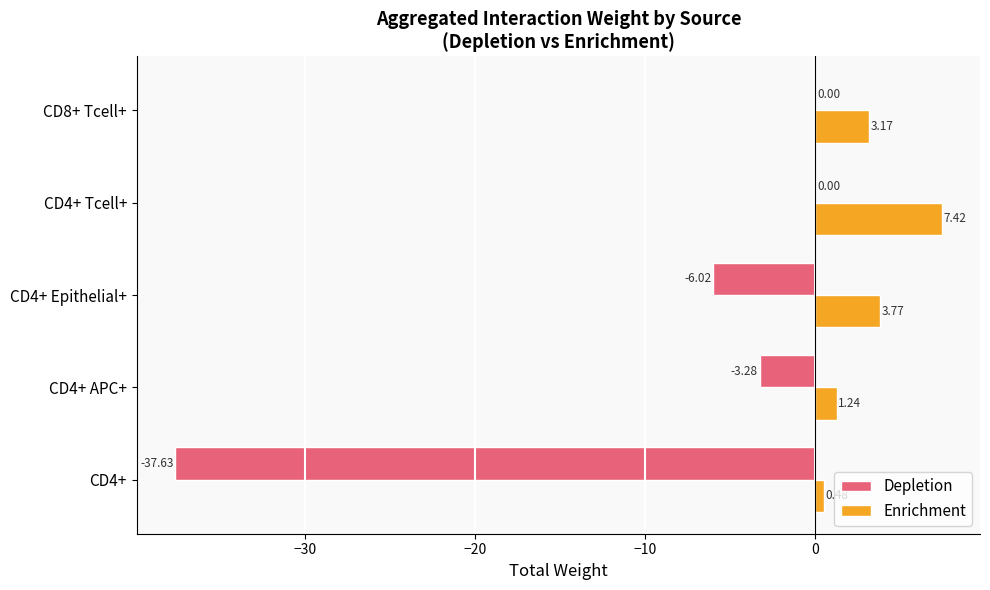

How many categories are shown in the chart?

5